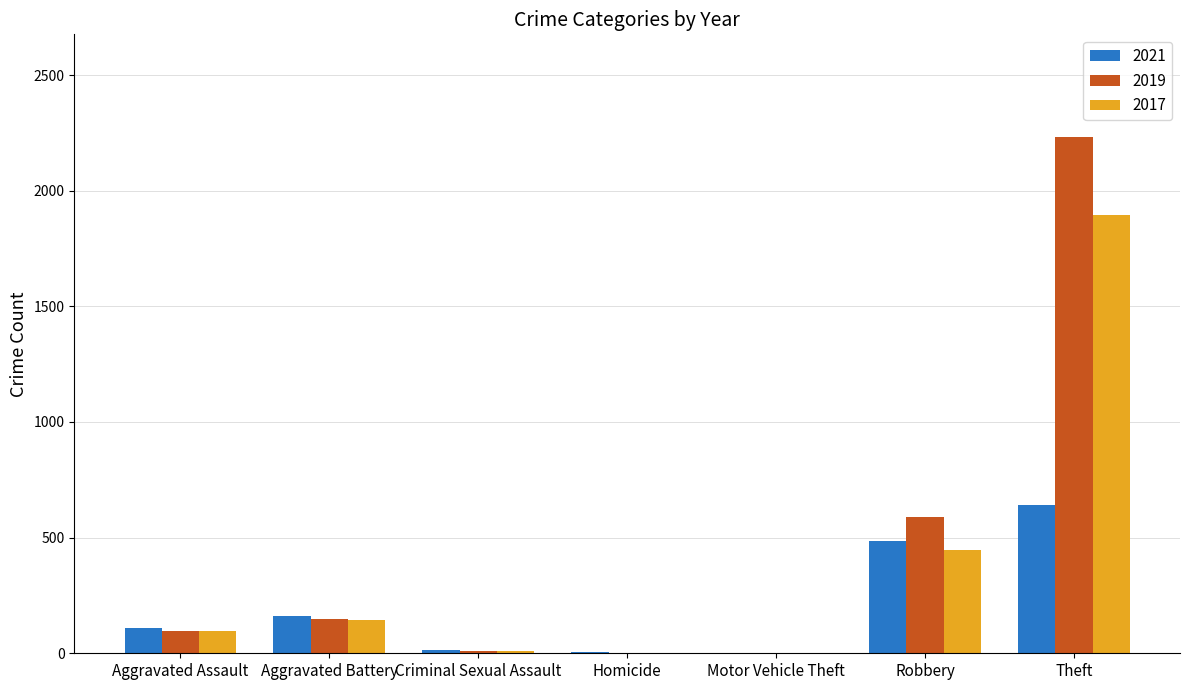

Which series has the largest range (max minus min)?

2019